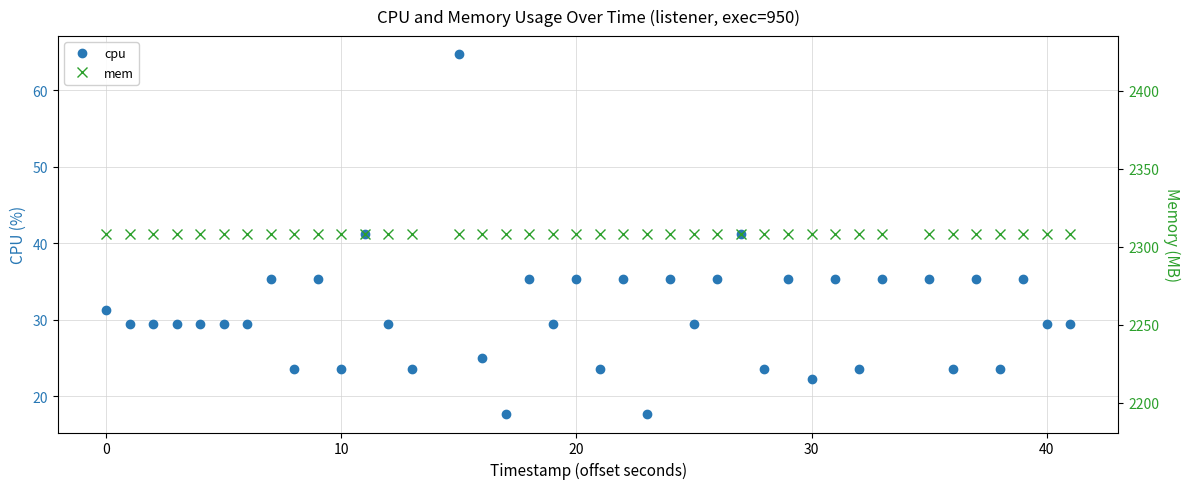

True or false: mem has a value of 3647.2 at 10.

False